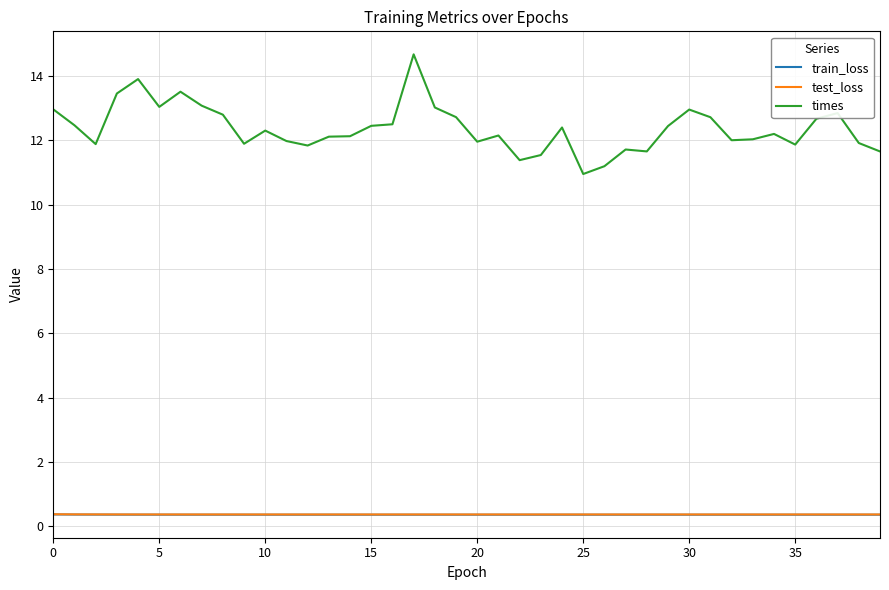

True or false: train_loss and times intersect in this chart.

False